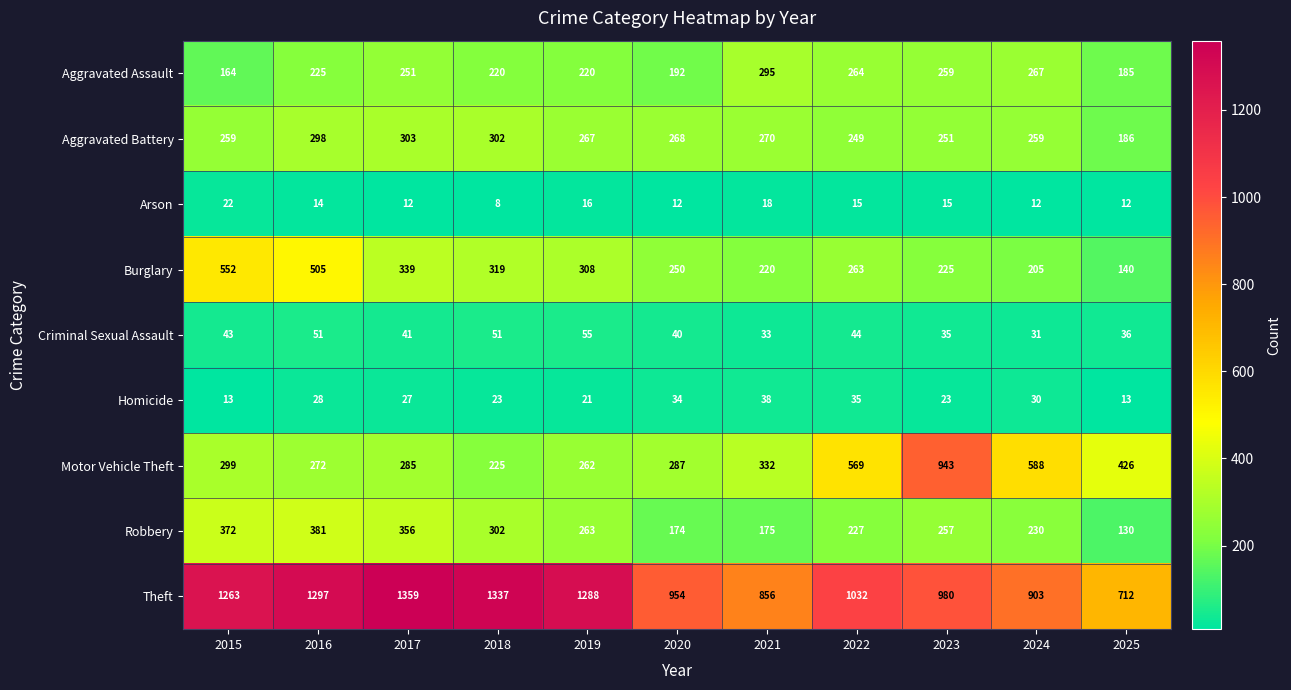

Is it true that Burglary equals 79 at 2019?

False